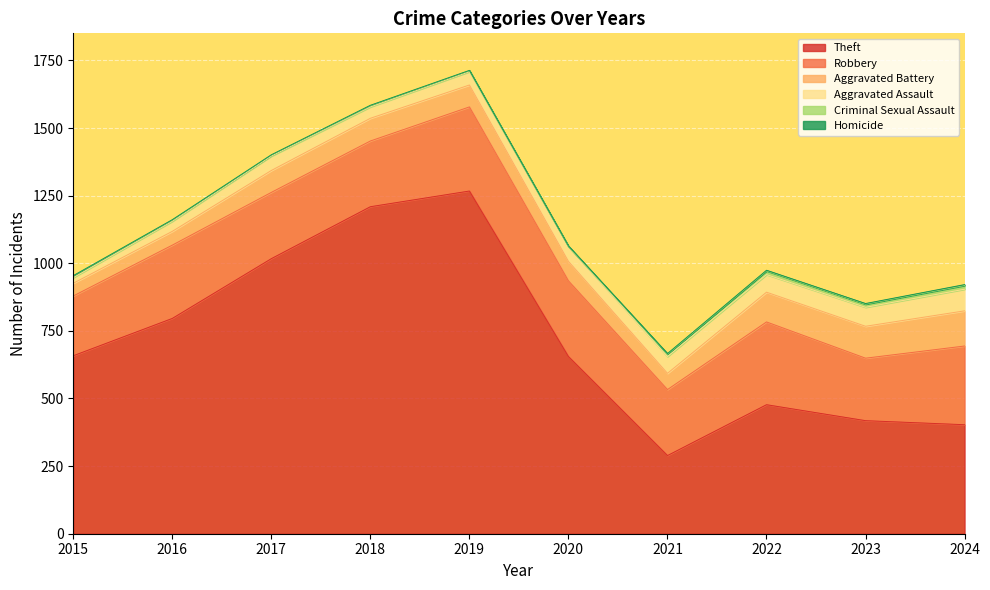

True or false: Homicide has more than 1 interior local peaks.

False